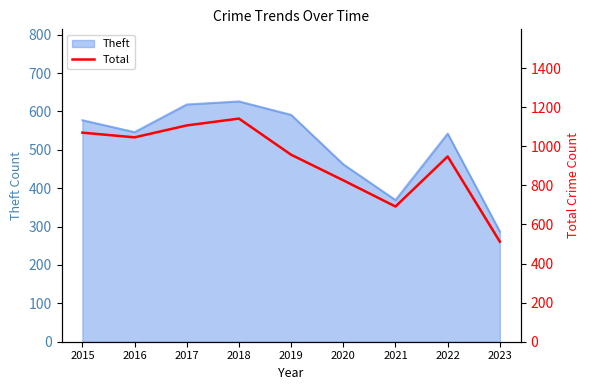

How many points are lower than both their immediate neighbors (excluding endpoints)?

2